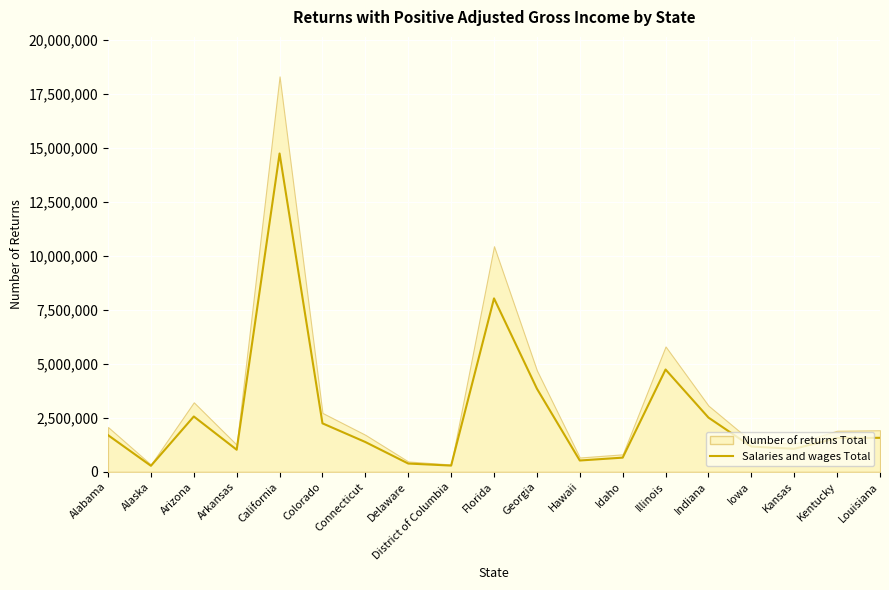

What is the average value?

2644605